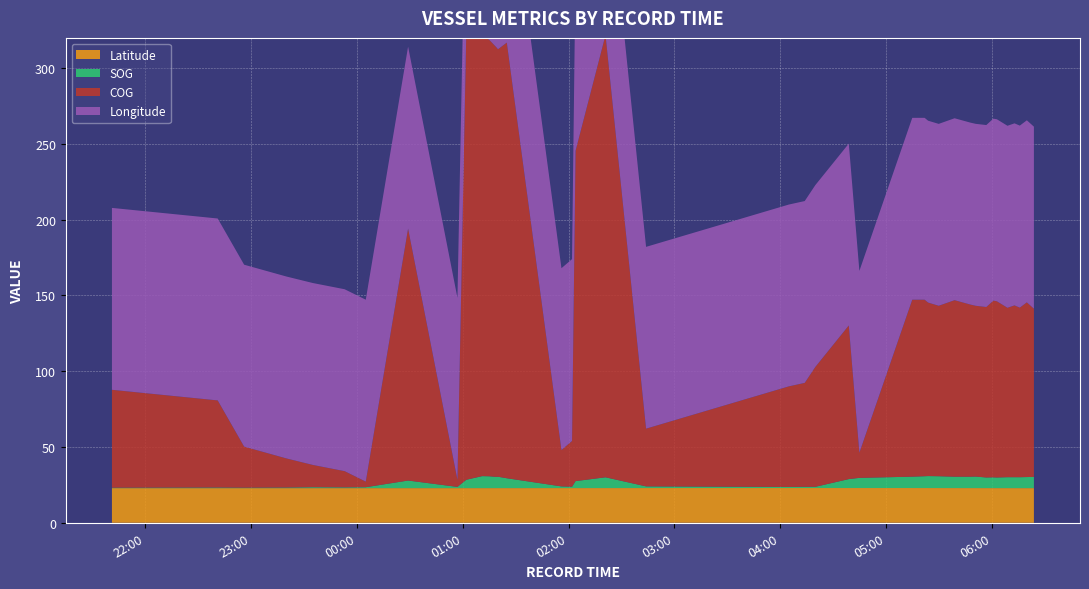

Reading left to right, extract all data points from this chart.

SOG: 2024-04-15 21:41=0.3	2024-04-15 22:41=0.4	2024-04-15 22:56=0.3	2024-04-15 23:20=0.4	2024-04-15 23:35=0.6	2024-04-15 23:53=0.5	2024-04-16 00:05=0.6	2024-04-16 00:29=5.0	2024-04-16 00:57=0.8	2024-04-16 01:02=5.5	2024-04-16 01:11=7.9	2024-04-16 01:15=7.8	2024-04-16 01:19=7.4	2024-04-16 01:20=7.5	2024-04-16 01:25=6.5	2024-04-16 01:56=1.1	2024-04-16 02:02=0.9	2024-04-16 02:04=4.6	2024-04-16 02:21=7.1	2024-04-16 02:44=1.1	2024-04-16 04:05=0.7	2024-04-16 04:14=0.8	2024-04-16 04:20=0.8	2024-04-16 04:39=5.9	2024-04-16 04:45=6.7	2024-04-16 05:15=7.5	2024-04-16 05:22=7.8	2024-04-16 05:24=7.9	2024-04-16 05:30=7.8	2024-04-16 05:39=7.5	2024-04-16 05:48=7.5	2024-04-16 05:51=7.6	2024-04-16 05:57=7.0	2024-04-16 06:01=7.1	2024-04-16 06:03=7.0	2024-04-16 06:09=7.2	2024-04-16 06:13=7.2	2024-04-16 06:16=7.2	2024-04-16 06:20=7.3	2024-04-16 06:24=7.4
COG: 2024-04-15 21:41=64.6	2024-04-15 22:41=57.5	2024-04-15 22:56=27.1	2024-04-15 23:20=19.2	2024-04-15 23:35=14.7	2024-04-15 23:53=10.7	2024-04-16 00:05=3.7	2024-04-16 00:29=166.3	2024-04-16 00:57=4.7	2024-04-16 01:02=294.5	2024-04-16 01:11=290.4	2024-04-16 01:15=288.1	2024-04-16 01:19=283.6	2024-04-16 01:20=282.1	2024-04-16 01:25=287.5	2024-04-16 01:56=24.0	2024-04-16 02:02=30.2	2024-04-16 02:04=218.0	2024-04-16 02:21=291.9	2024-04-16 02:44=38.1	2024-04-16 04:05=66.4	2024-04-16 04:14=68.6	2024-04-16 04:20=79.1	2024-04-16 04:39=101.4	2024-04-16 04:45=16.6	2024-04-16 05:15=116.8	2024-04-16 05:22=116.5	2024-04-16 05:24=114.5	2024-04-16 05:30=112.5	2024-04-16 05:39=116.5	2024-04-16 05:48=113.6	2024-04-16 05:51=112.7	2024-04-16 05:57=112.5	2024-04-16 06:01=116.6	2024-04-16 06:03=116.3	2024-04-16 06:09=111.8	2024-04-16 06:13=113.4	2024-04-16 06:16=111.9	2024-04-16 06:20=115.3	2024-04-16 06:24=111.0
Longitude: 2024-04-15 21:41=120.0	2024-04-15 22:41=120.0	2024-04-15 22:56=120.0	2024-04-15 23:20=120.0	2024-04-15 23:35=120.0	2024-04-15 23:53=120.0	2024-04-16 00:05=120.1	2024-04-16 00:29=120.1	2024-04-16 00:57=120.0	2024-04-16 01:02=120.1	2024-04-16 01:11=120.0	2024-04-16 01:15=120.0	2024-04-16 01:19=120.0	2024-04-16 01:20=120.0	2024-04-16 01:25=120.0	2024-04-16 01:56=120.0	2024-04-16 02:02=120.0	2024-04-16 02:04=120.0	2024-04-16 02:21=120.0	2024-04-16 02:44=120.0	2024-04-16 04:05=120.0	2024-04-16 04:14=120.0	2024-04-16 04:20=120.0	2024-04-16 04:39=120.0	2024-04-16 04:45=120.0	2024-04-16 05:15=120.0	2024-04-16 05:22=120.0	2024-04-16 05:24=120.0	2024-04-16 05:30=120.0	2024-04-16 05:39=120.1	2024-04-16 05:48=120.1	2024-04-16 05:51=120.1	2024-04-16 05:57=120.1	2024-04-16 06:01=120.1	2024-04-16 06:03=120.1	2024-04-16 06:09=120.1	2024-04-16 06:13=120.1	2024-04-16 06:16=120.1	2024-04-16 06:20=120.1	2024-04-16 06:24=120.1
Latitude: 2024-04-15 21:41=22.9	2024-04-15 22:41=22.9	2024-04-15 22:56=22.9	2024-04-15 23:20=22.9	2024-04-15 23:35=22.9	2024-04-15 23:53=22.9	2024-04-16 00:05=22.9	2024-04-16 00:29=22.9	2024-04-16 00:57=22.9	2024-04-16 01:02=22.9	2024-04-16 01:11=22.9	2024-04-16 01:15=22.9	2024-04-16 01:19=22.9	2024-04-16 01:20=22.9	2024-04-16 01:25=22.9	2024-04-16 01:56=22.9	2024-04-16 02:02=22.9	2024-04-16 02:04=22.9	2024-04-16 02:21=22.9	2024-04-16 02:44=22.9	2024-04-16 04:05=22.9	2024-04-16 04:14=22.9	2024-04-16 04:20=22.9	2024-04-16 04:39=22.9	2024-04-16 04:45=22.9	2024-04-16 05:15=22.9	2024-04-16 05:22=22.9	2024-04-16 05:24=22.9	2024-04-16 05:30=22.9	2024-04-16 05:39=22.9	2024-04-16 05:48=22.9	2024-04-16 05:51=22.9	2024-04-16 05:57=22.9	2024-04-16 06:01=22.9	2024-04-16 06:03=22.9	2024-04-16 06:09=22.9	2024-04-16 06:13=22.9	2024-04-16 06:16=22.9	2024-04-16 06:20=22.9	2024-04-16 06:24=22.9